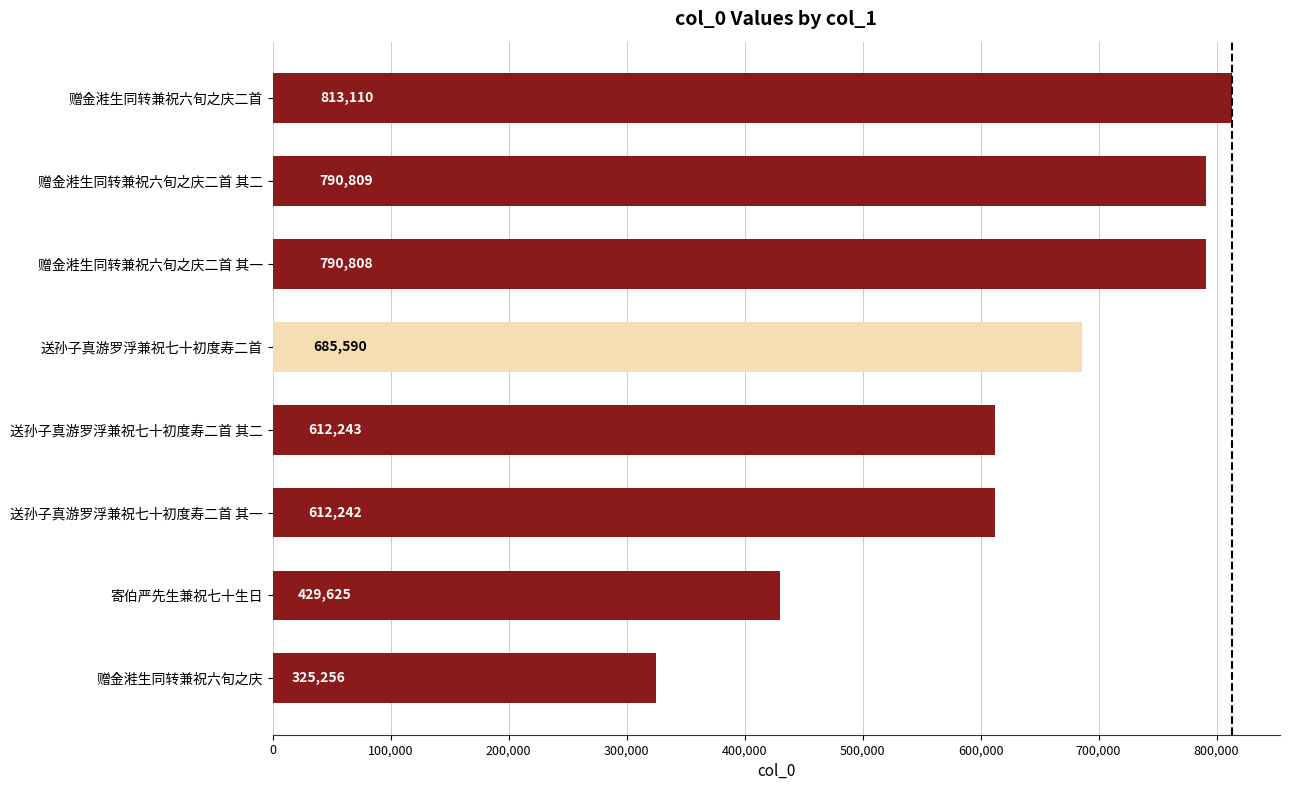

Rank the categories by value from highest to lowest.

赠金溎生同转兼祝六旬之庆二首, 赠金溎生同转兼祝六旬之庆二首 其二, 赠金溎生同转兼祝六旬之庆二首 其一, 送孙子真游罗浮兼祝七十初度寿二首, 送孙子真游罗浮兼祝七十初度寿二首 其二, 送孙子真游罗浮兼祝七十初度寿二首 其一, 寄伯严先生兼祝七十生日, 赠金溎生同转兼祝六旬之庆